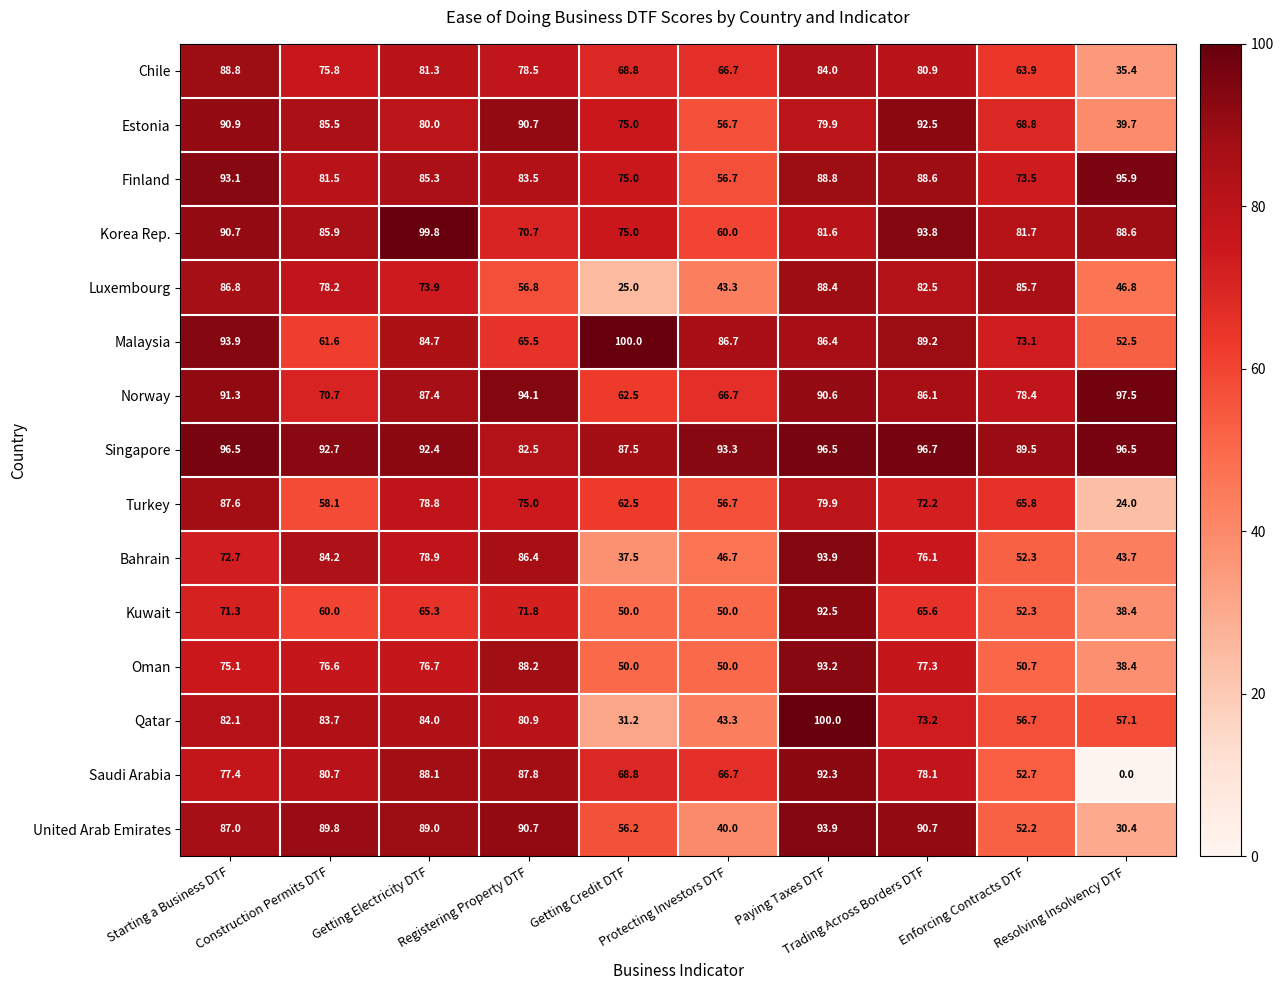

What is the lowest value of the Qatar series?

31.2